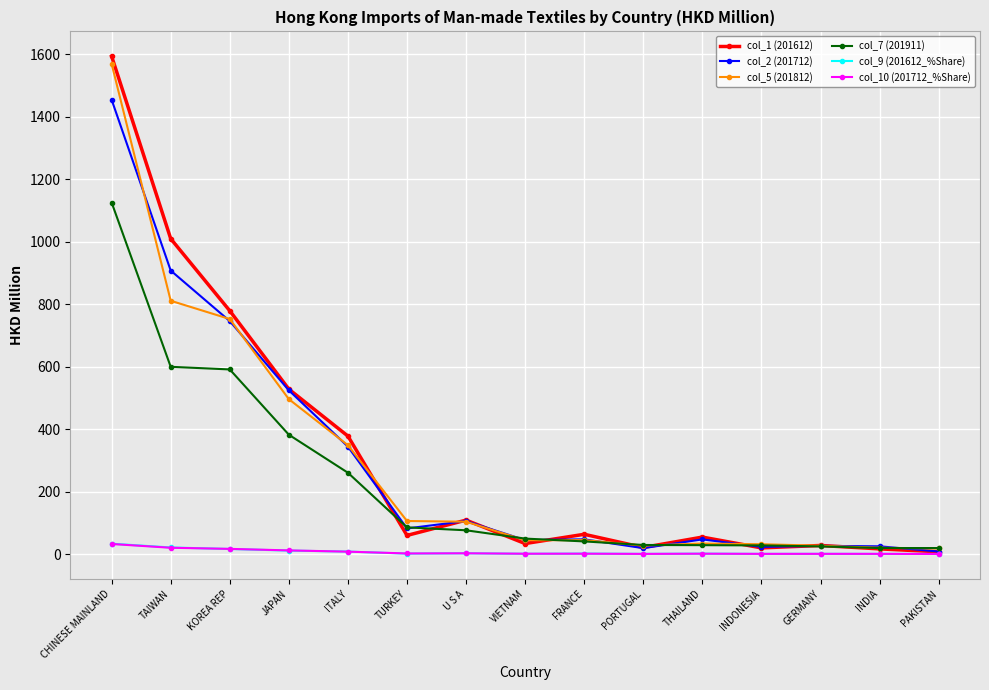

Is the value of col_2 (201712) at GERMANY greater than the value of col_9 (201612_%Share) at THAILAND?

Yes